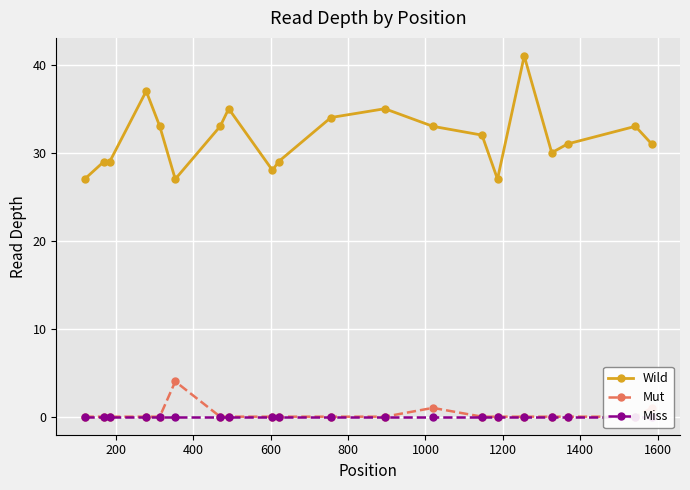

True or false: Wild and Miss cross at least once.

False